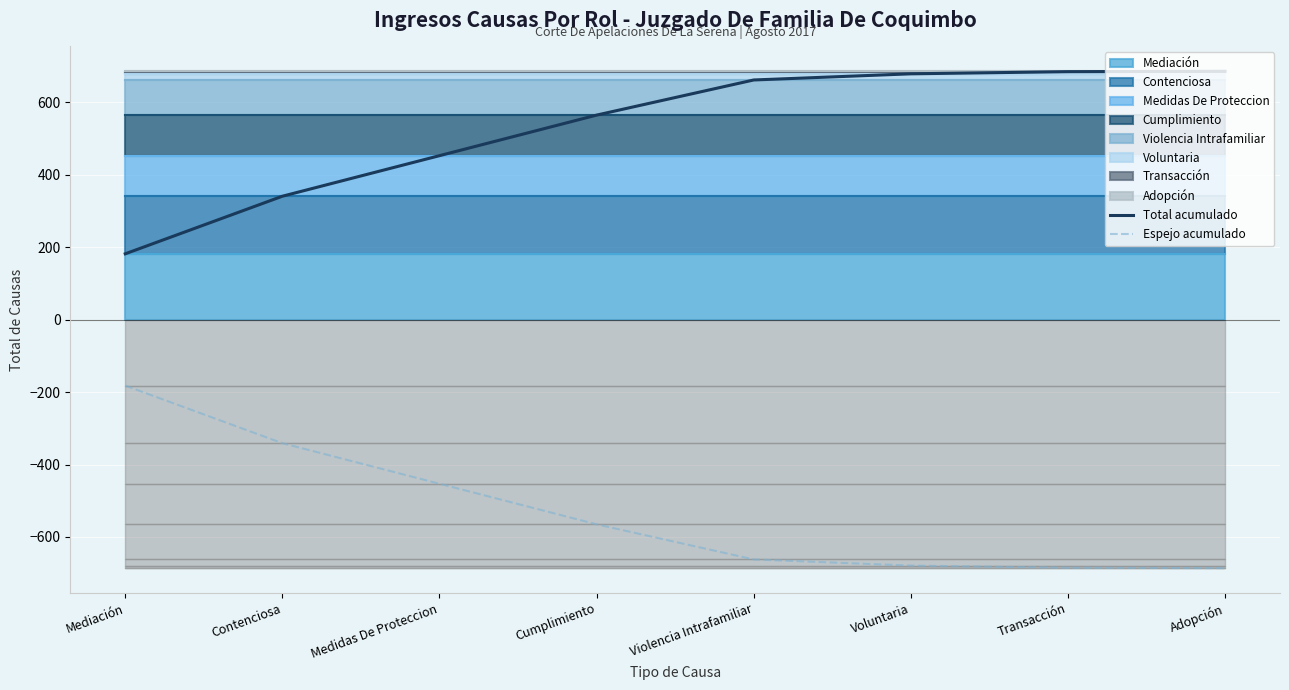

Rank the series at Adopción from lowest to highest value.

Espejo acumulado, Total acumulado